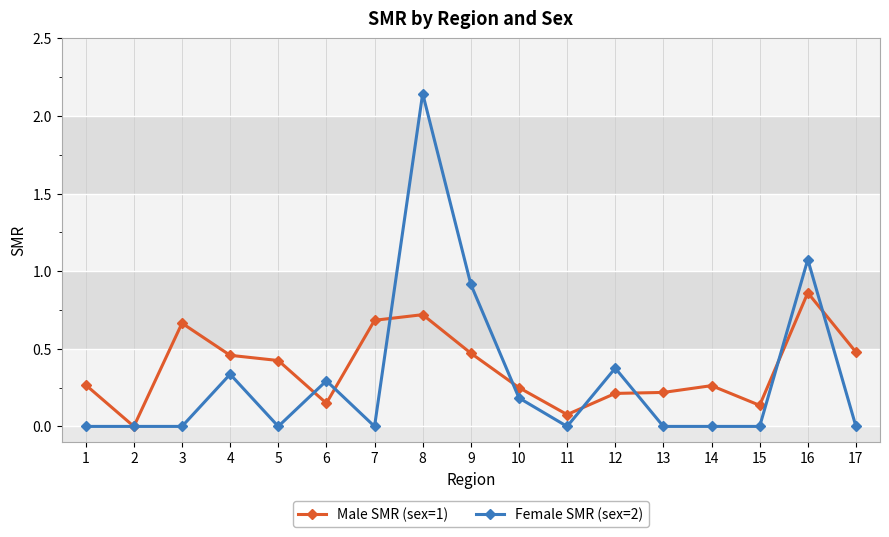

Between 2 and 16, which series saw the biggest shift?

Female SMR (sex=2)